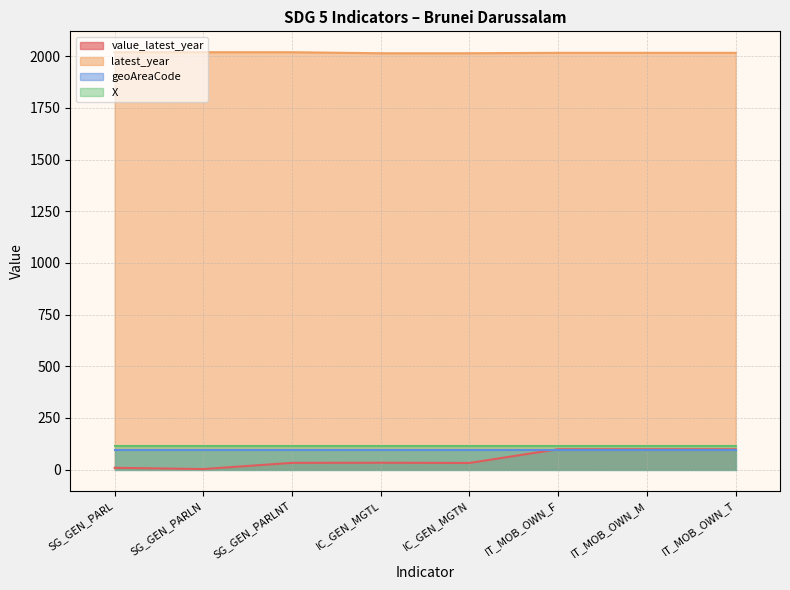

What position from the right is IC_GEN_MGTN?

4